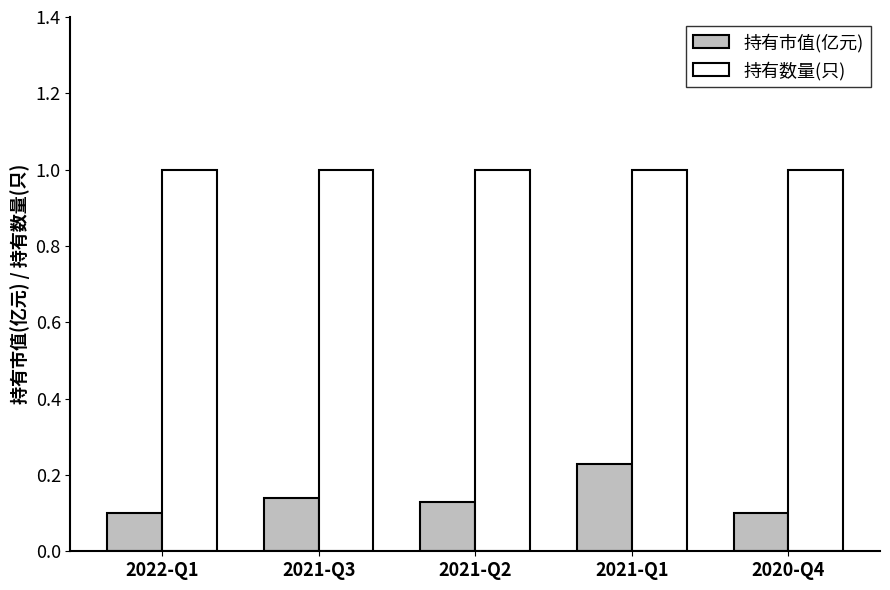

Count the number of data series in this chart.

2